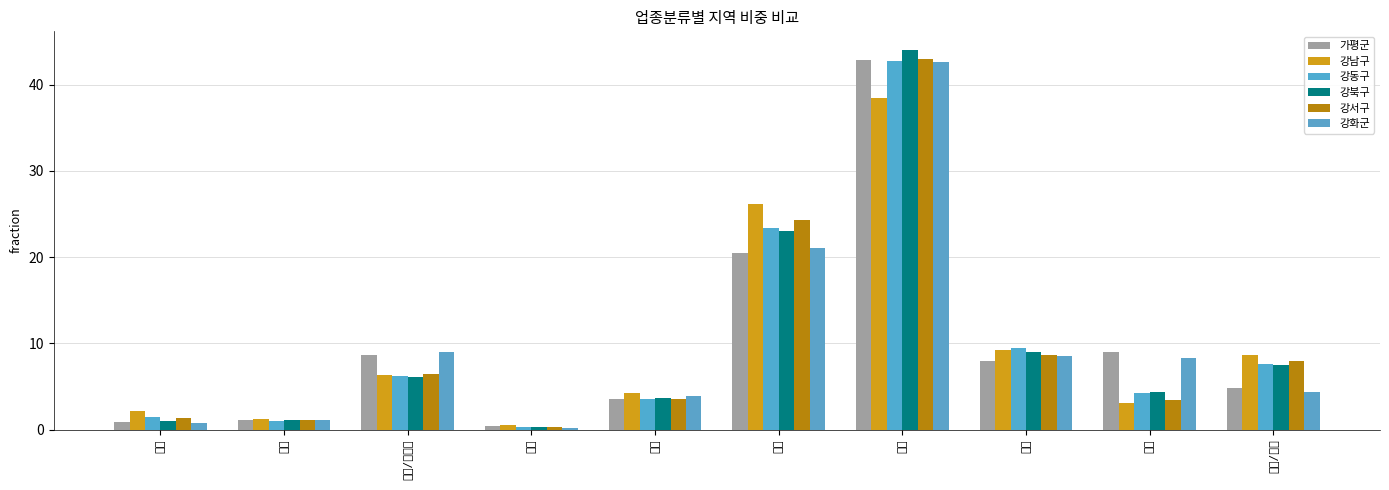

How many data points in 강동구 are above 6?

5